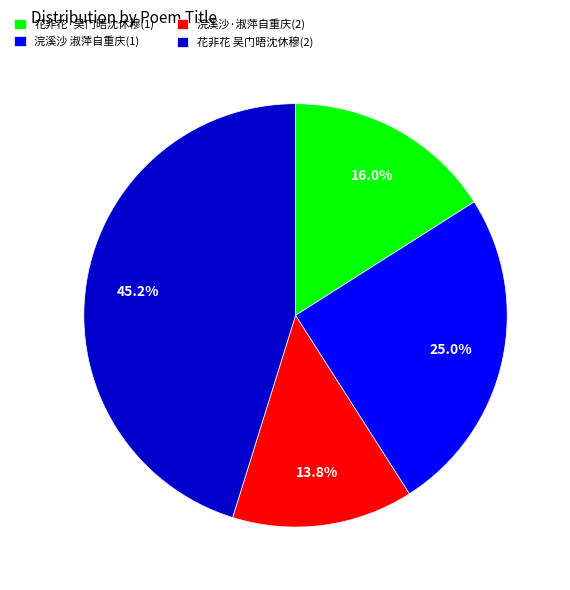

Between 浣溪沙·淑萍自重庆(2) and 花非花·吴门晤沈休穆(1), which is larger?

花非花·吴门晤沈休穆(1)